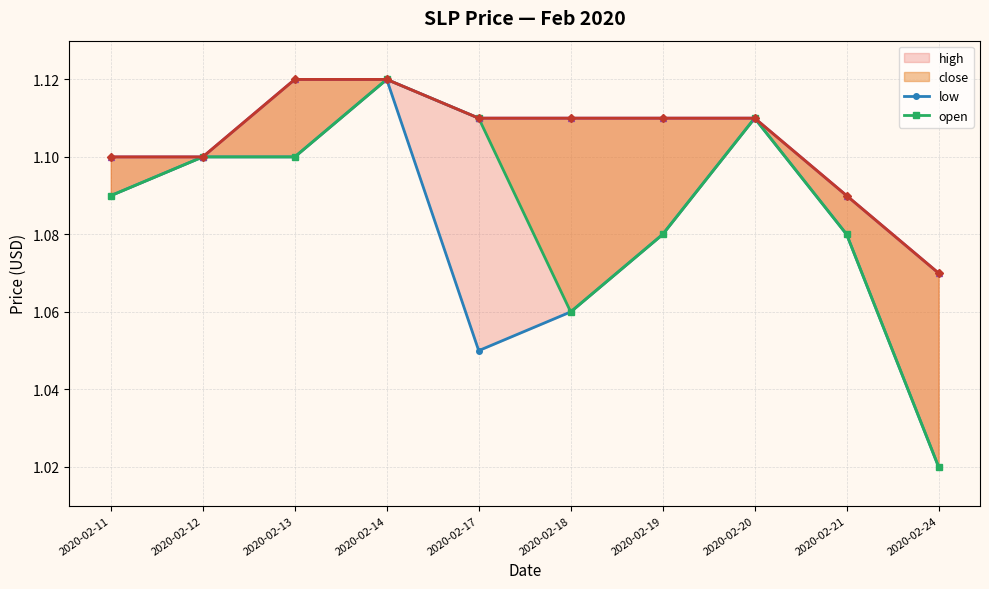

Is it true that high equals 0.2 at 2020-02-21?

False